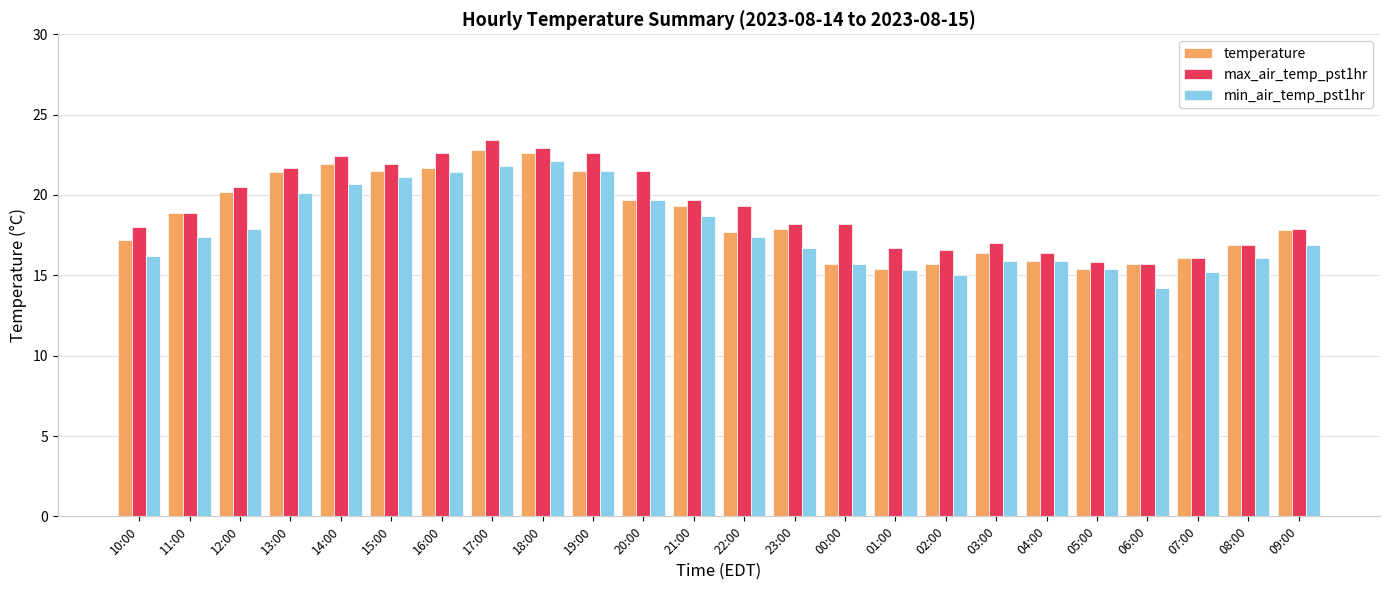

True or false: max_air_temp_pst1hr has a value of 21.7 at 13:00.

True